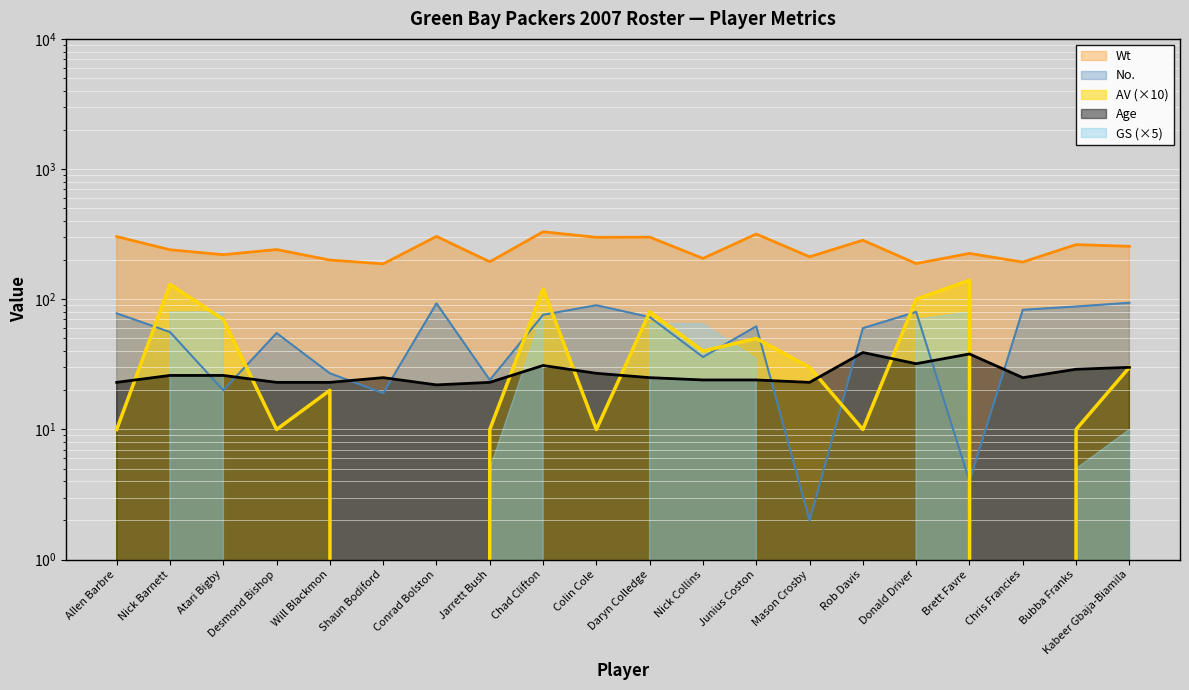

What is the label of the 18th point from the left?

Chris Francies